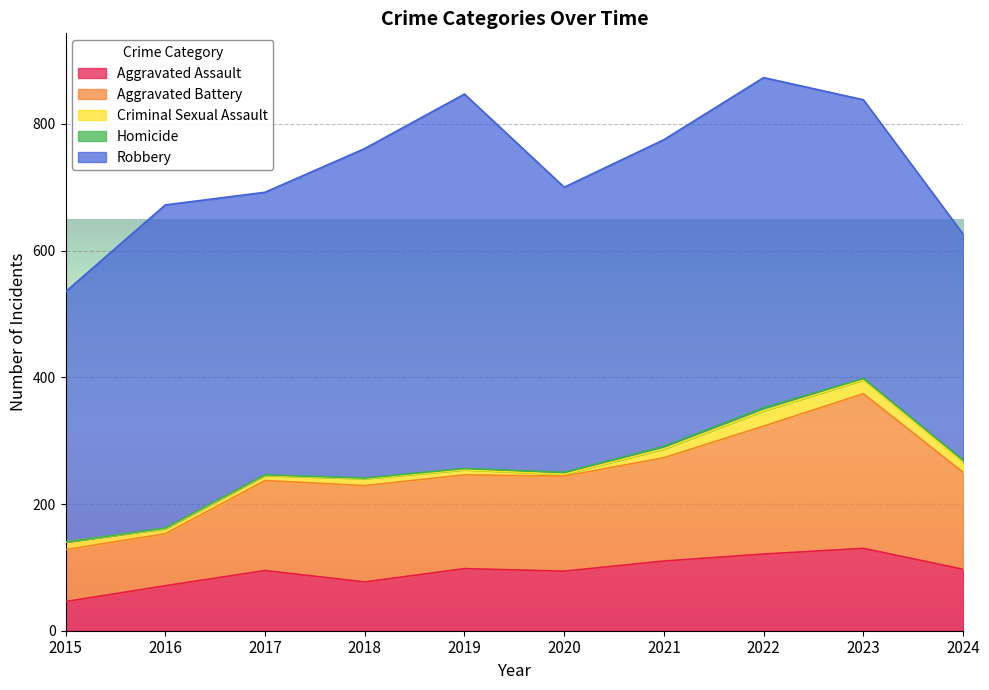

True or false: Aggravated Battery and Aggravated Assault cross at least once.

False